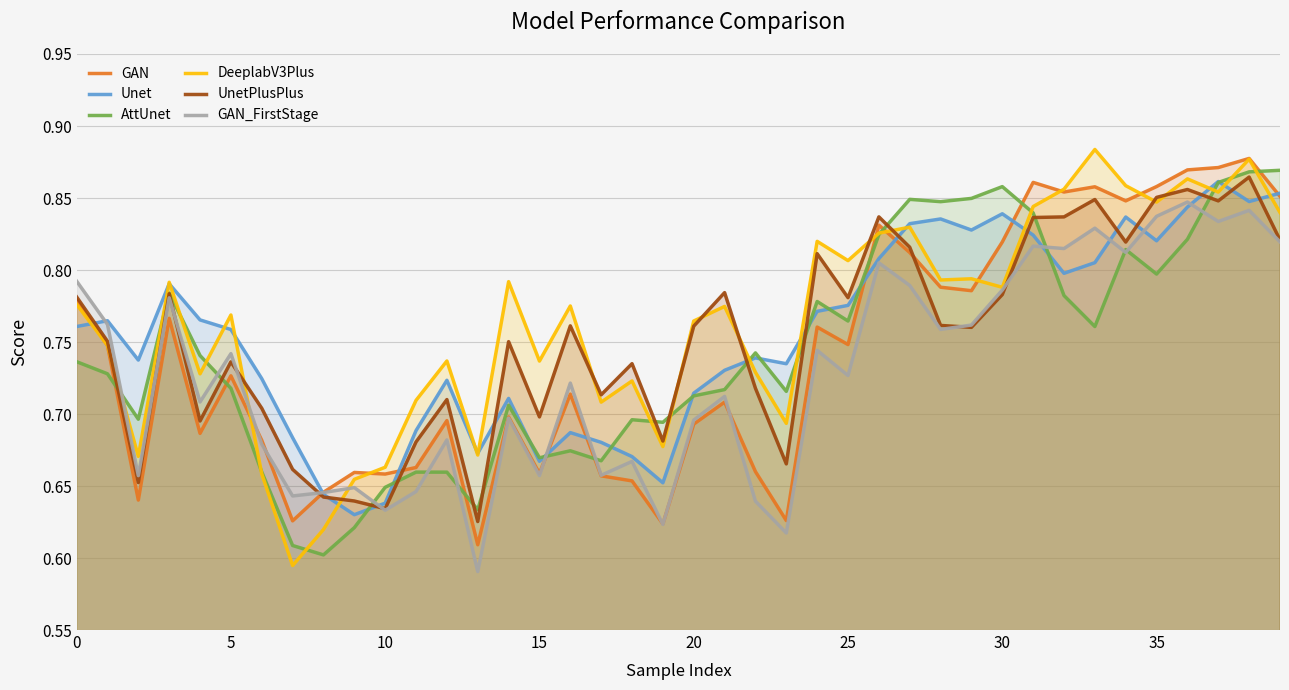

True or false: Unet has a value of 0.9 at 37.

True